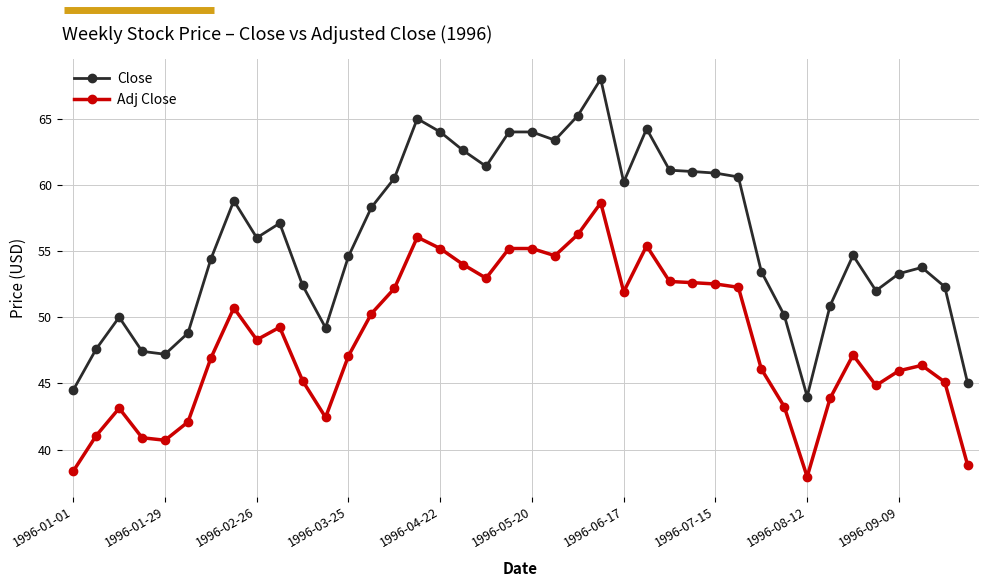

What is the minimum value shown in the chart?

37.9